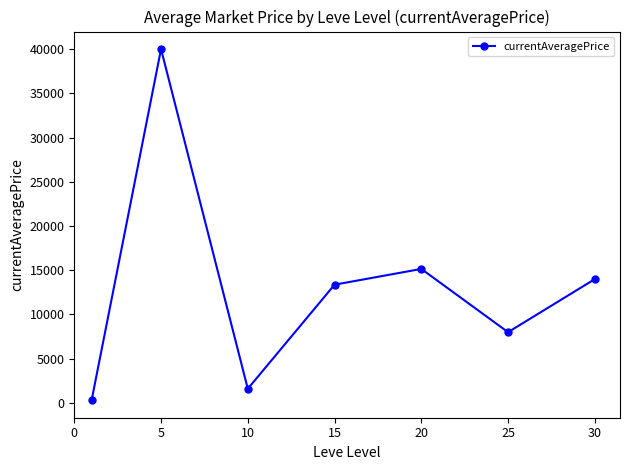

How many points are lower than both their immediate neighbors (excluding endpoints)?

2